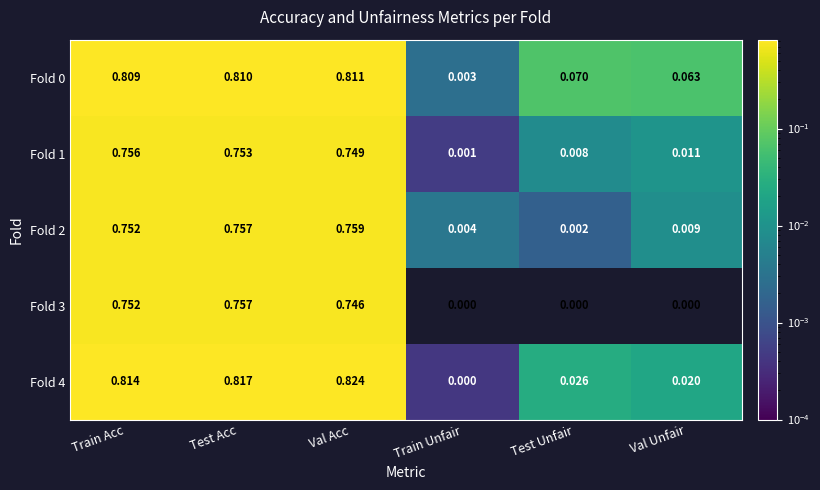

At which category is the sum across all series the highest?

Test Acc